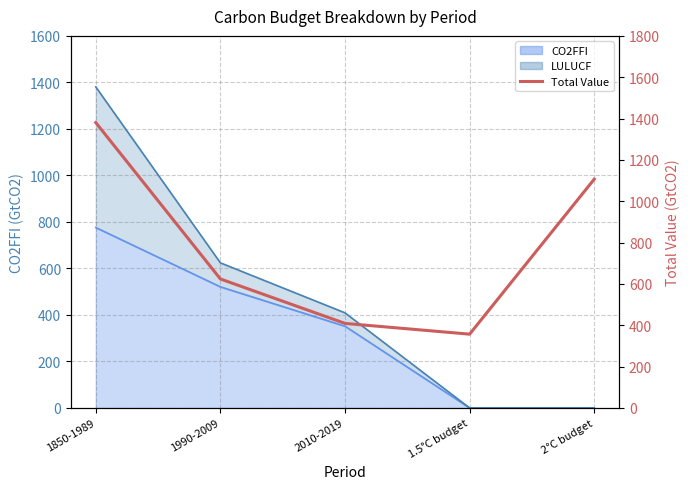

Reading left to right, list all the values displayed in this chart.

1380.7	624.0	408.9	356.9	1106.9